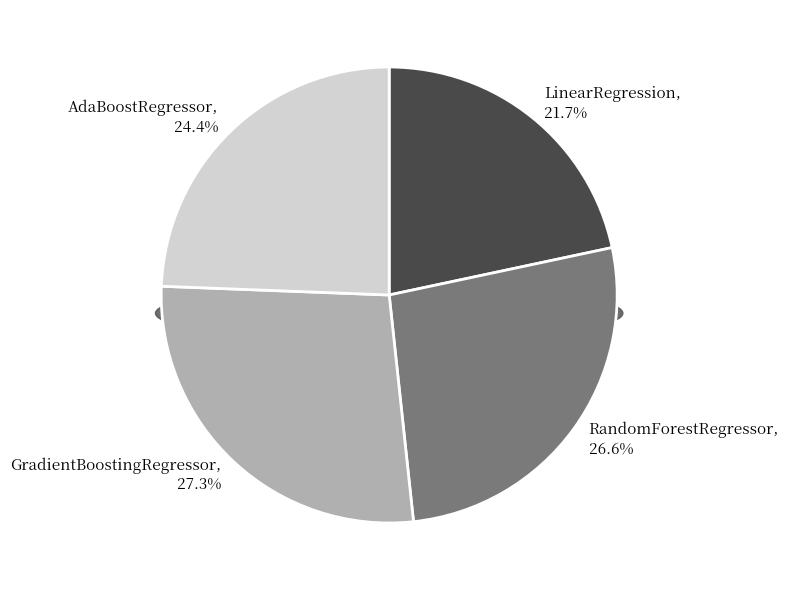

How many slices are in this pie chart?

4